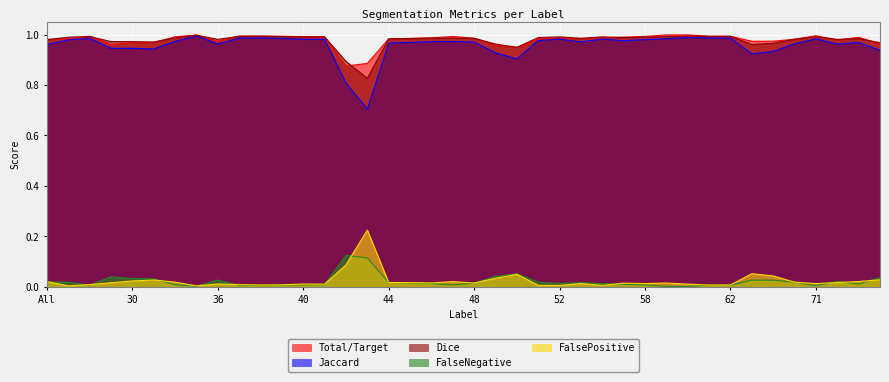

What is the difference between the highest and lowest values at 30?

0.9